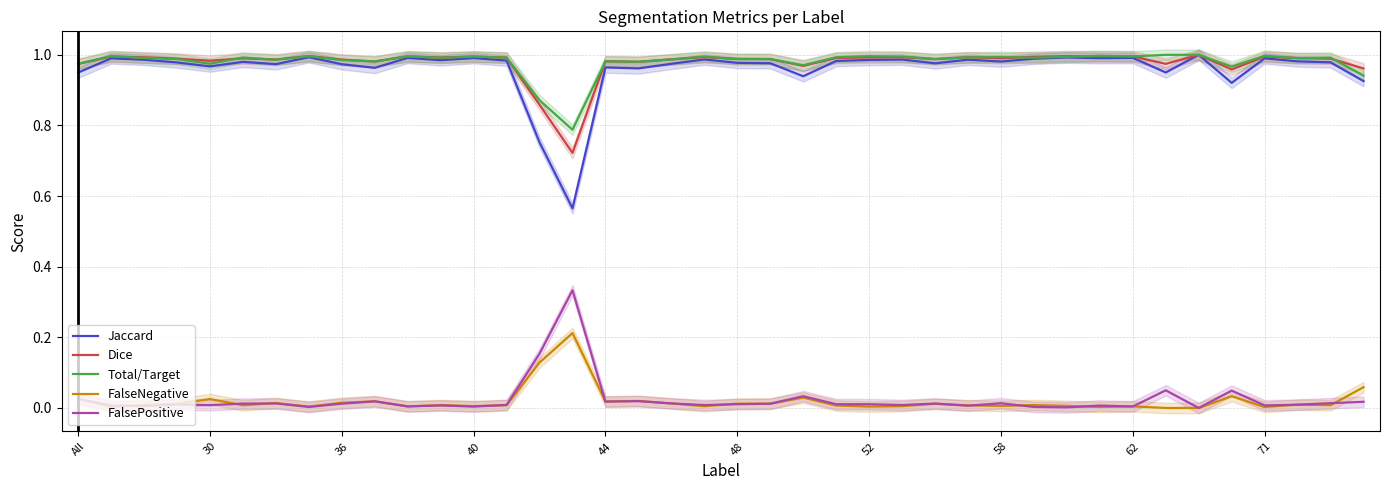

What is the average value of the Jaccard series?

1.0